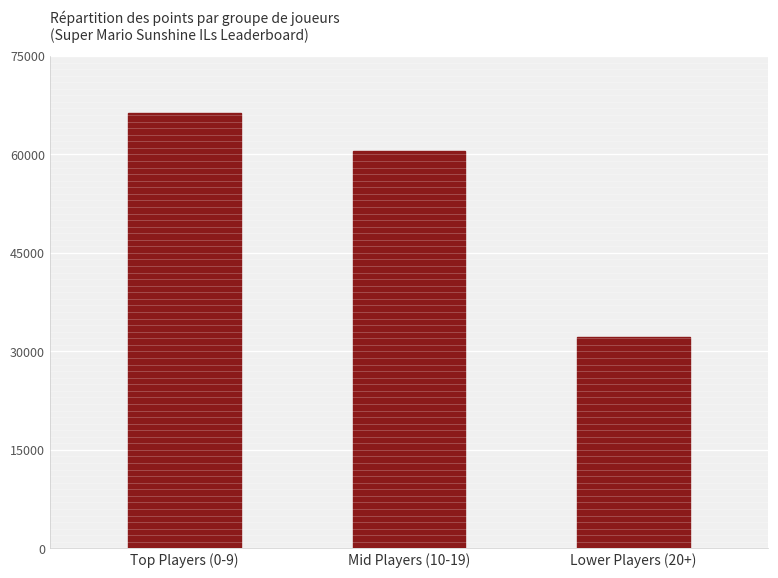

What is the change in value from Top Players (0-9) to Lower Players (20+)?

-34196